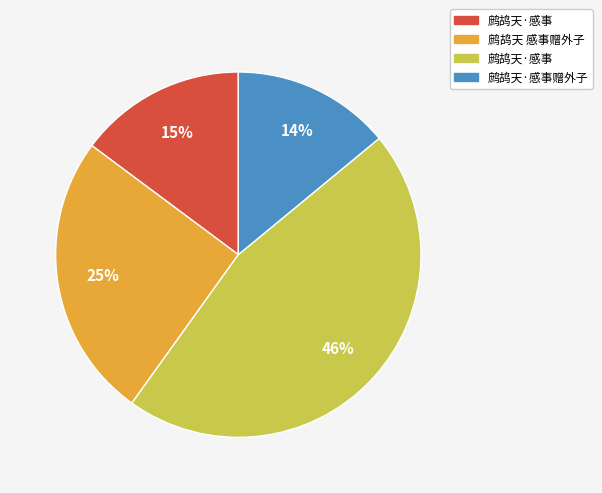

Is there a majority slice in this chart?

No